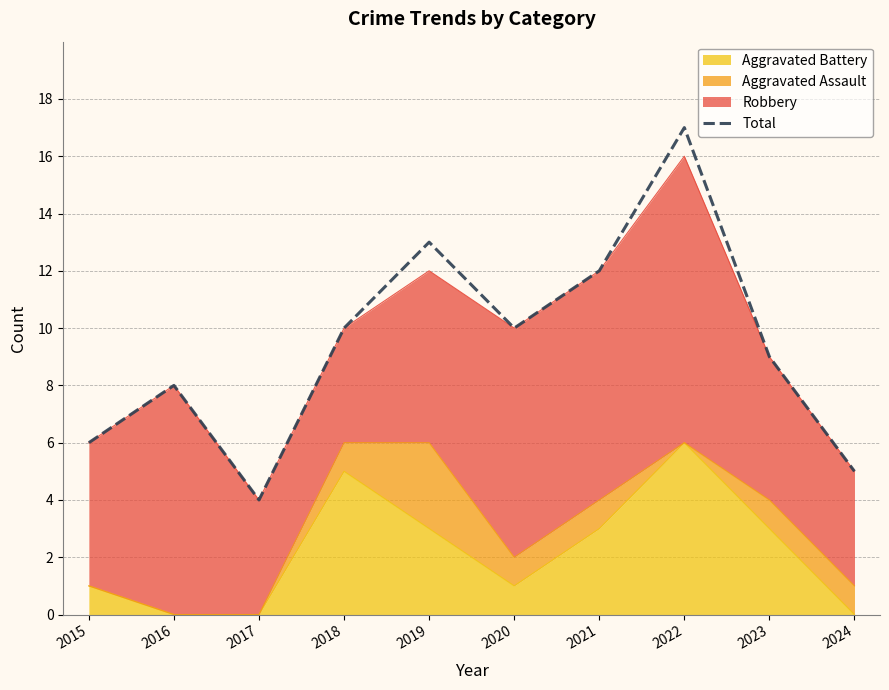

What is the value of the 10th point from the left?

5